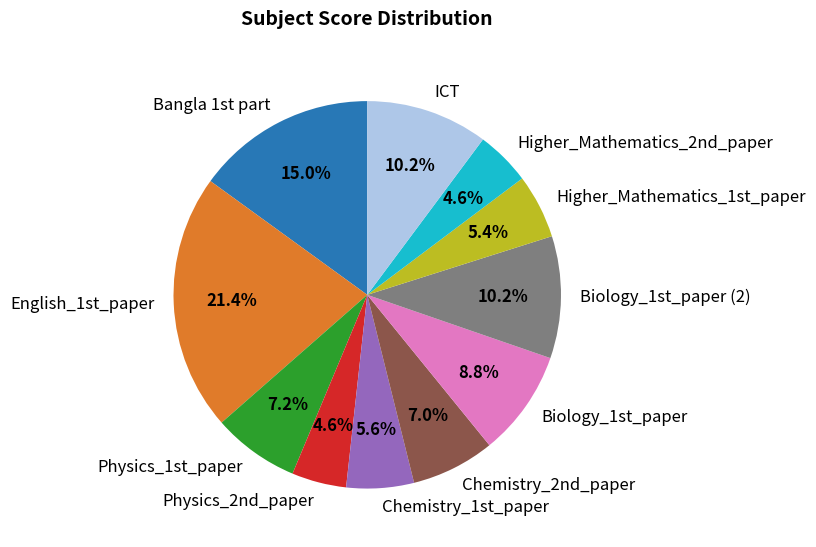

What percentage is NOT represented by Chemistry_1st_paper?

94.4%